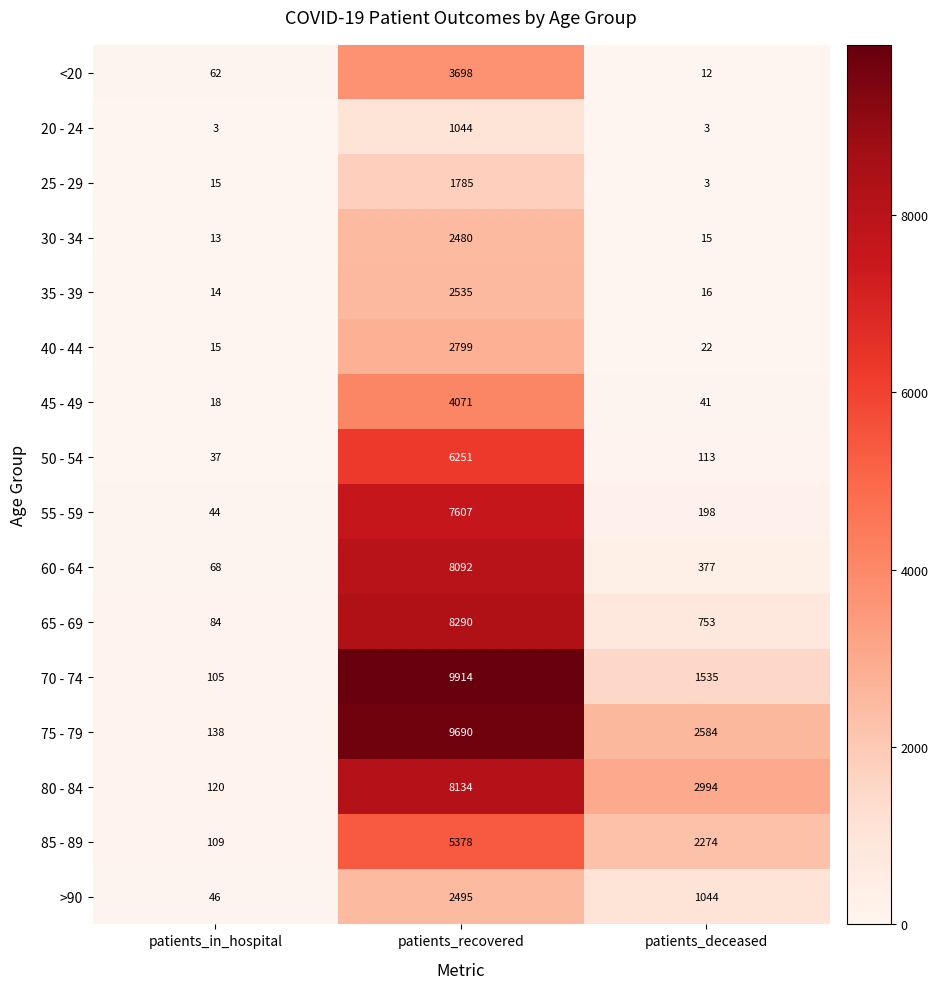

How many values in the 80 - 84 series are below 2994?

1